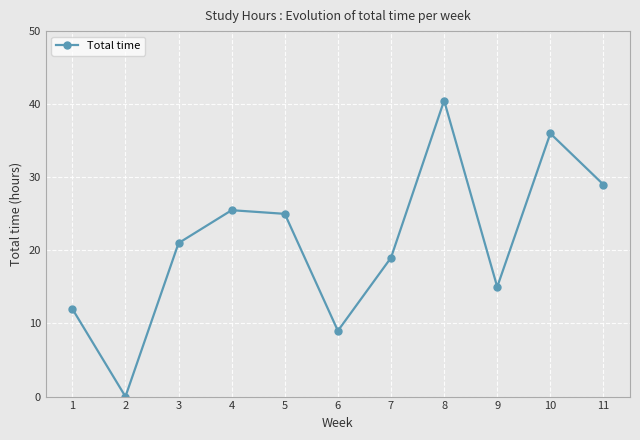

What is the value of the 3rd point from the left?

21.0